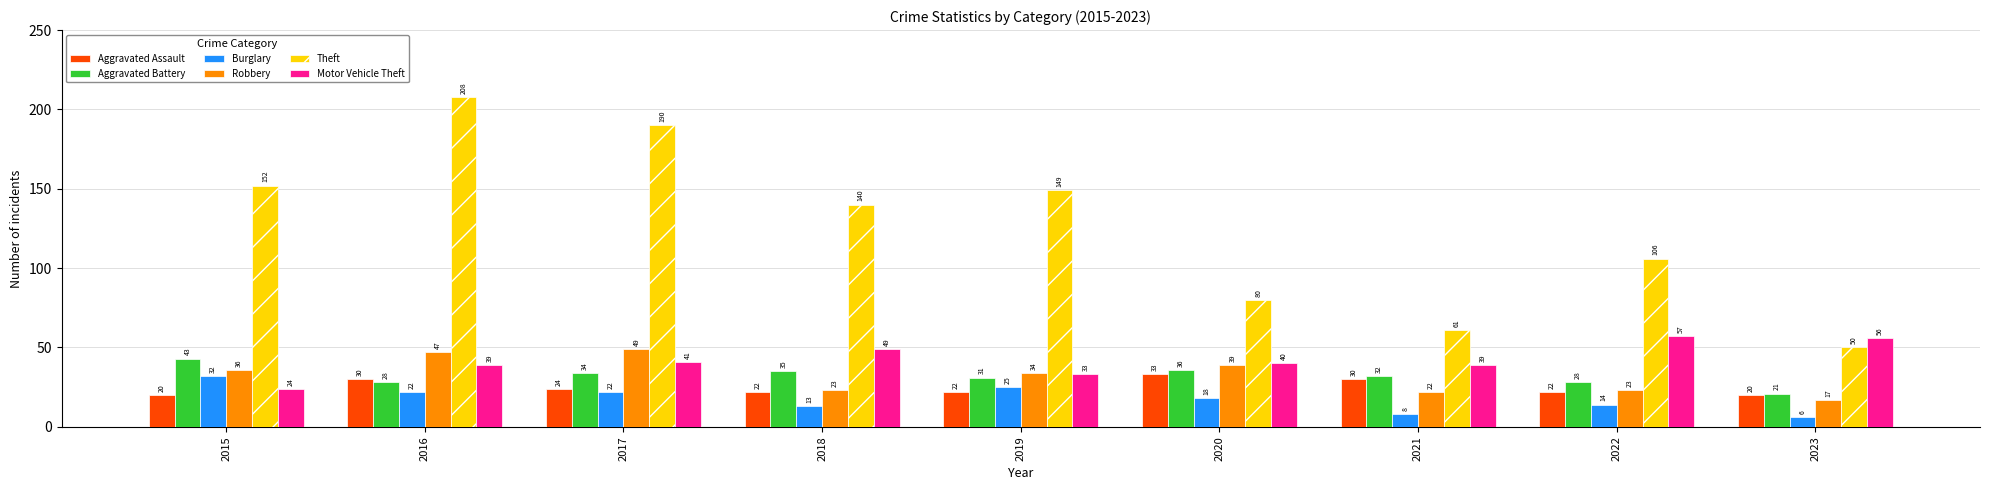

What is the difference between the Burglary values at 2016 and 2023?

16